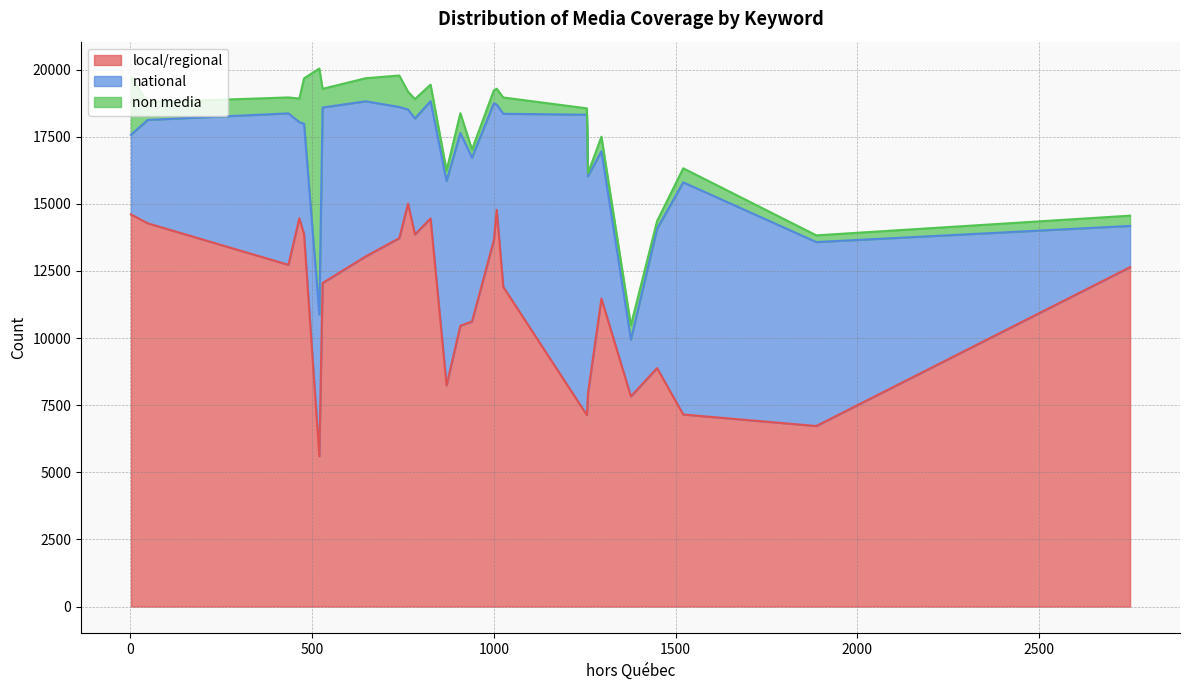

How many interior local valleys does the local/regional series have?

8